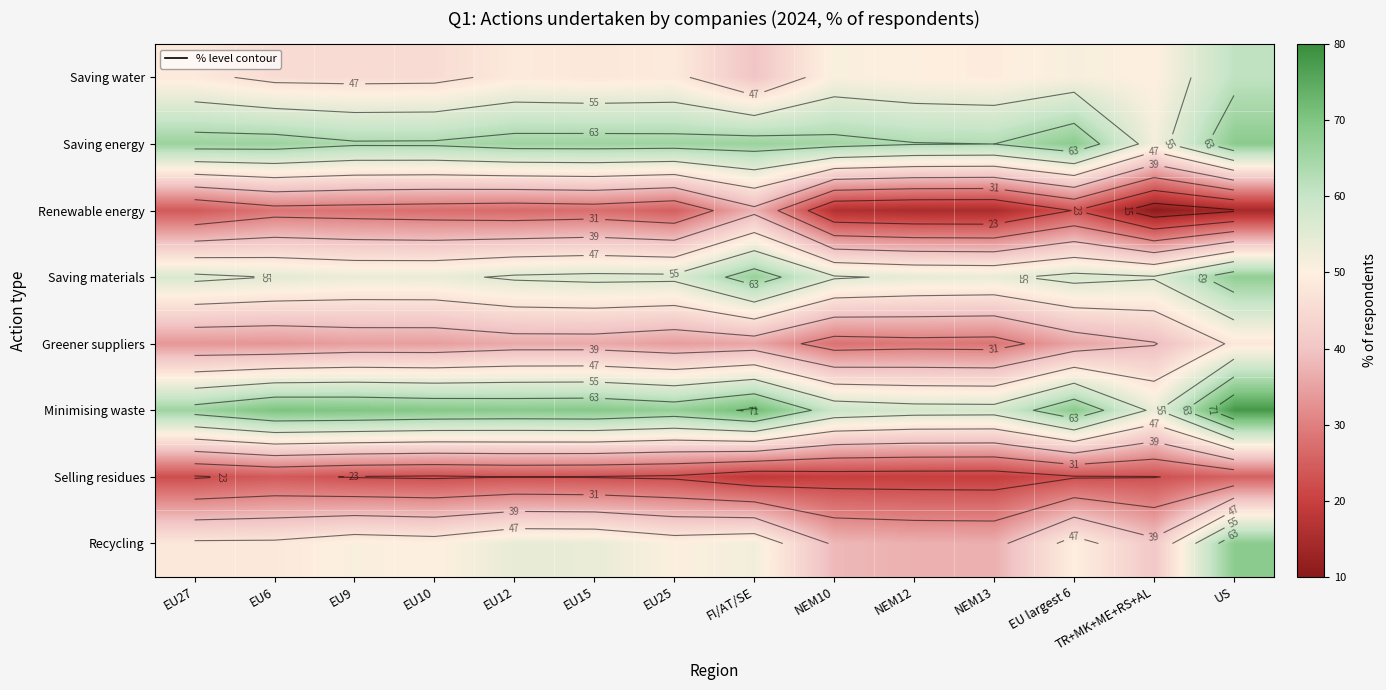

What is the difference between the maximum and minimum values in the Selling residues series?

6.9